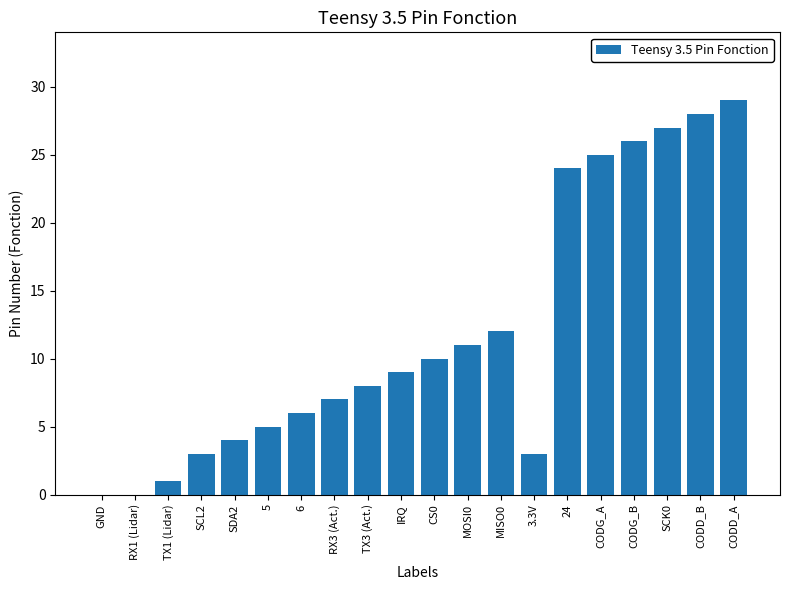

The chart shows a value of 28 at CODD_B. True or false?

True